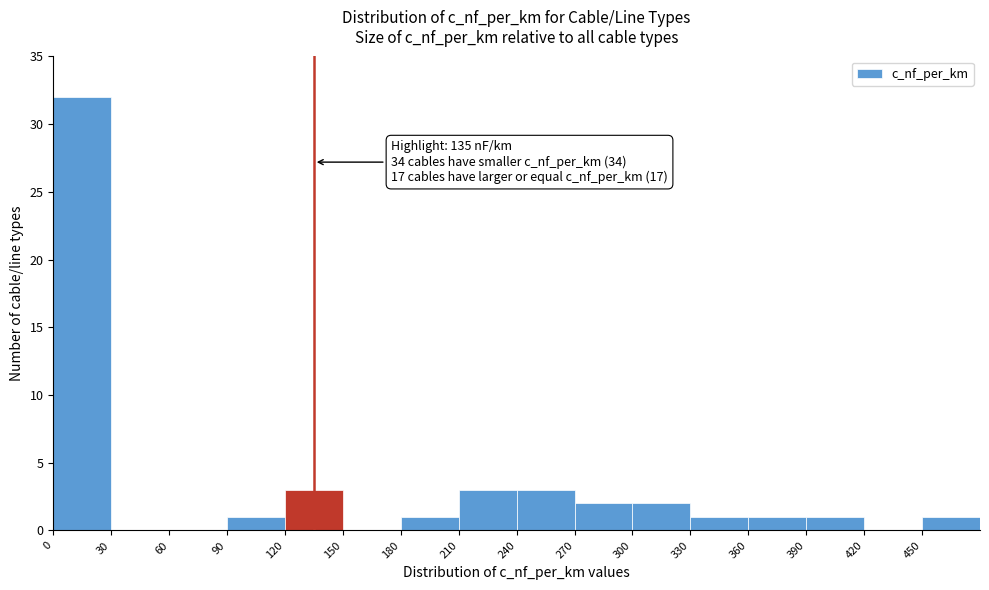

Which range on the x-axis has the tallest bar?

0 to 30